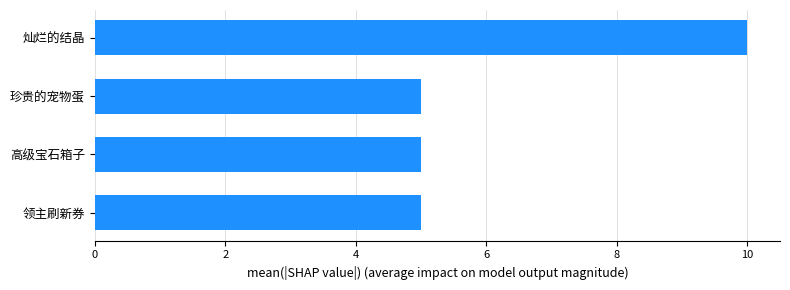

What is the change in value from 珍贵的宠物蛋 to 灿烂的结晶?

+5